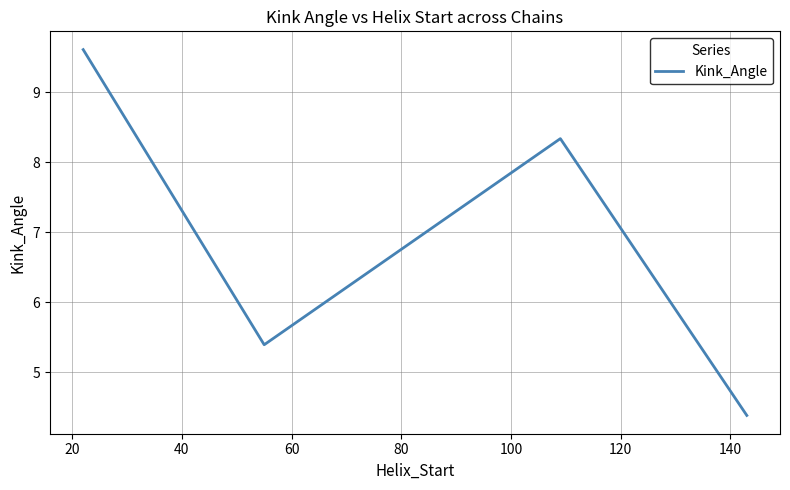

What is the smallest value displayed?

4.4